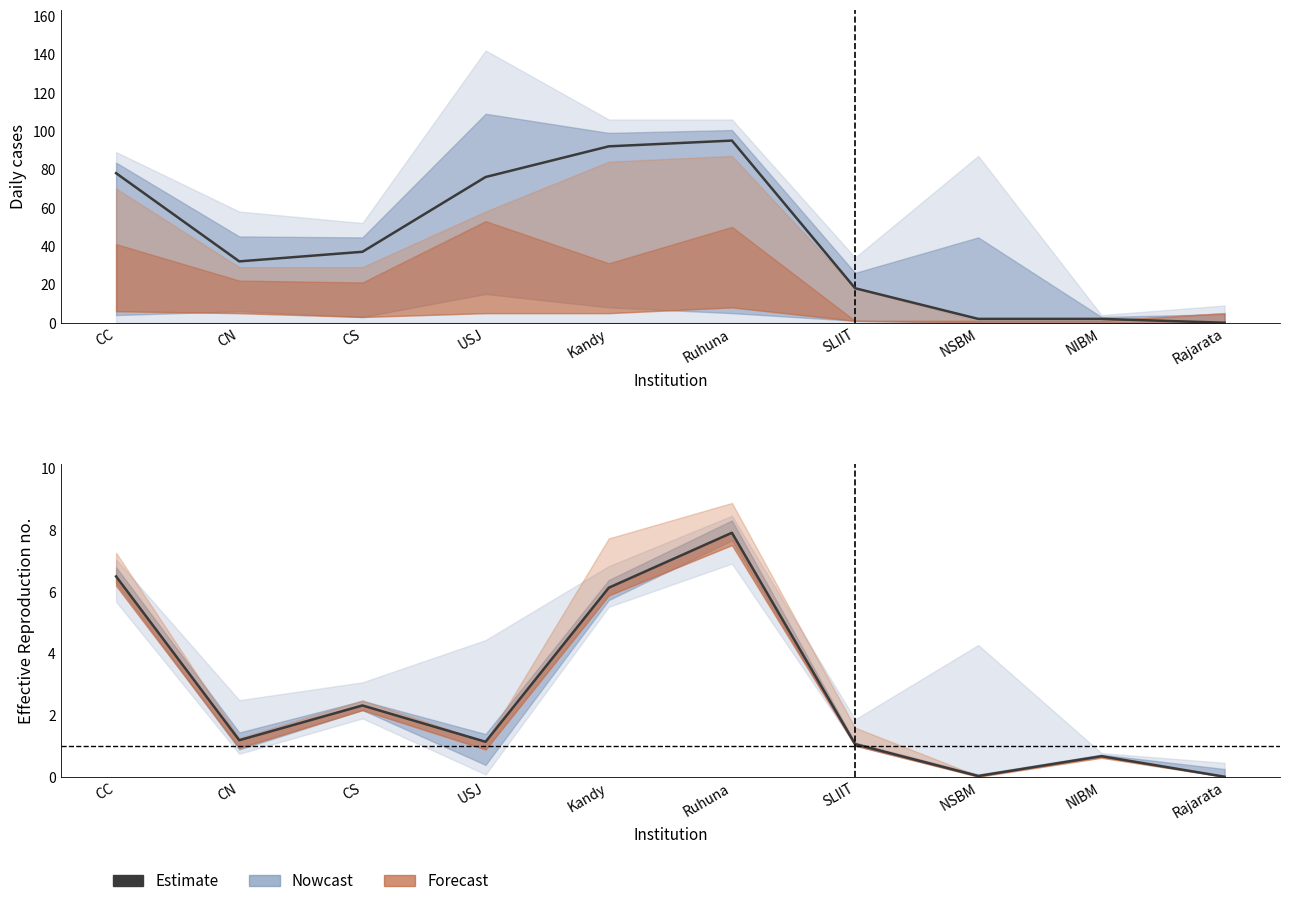

Reading left to right, list all the values displayed in this chart.

CC=6.5	CN=1.2	CS=2.3	USJ=1.1	Kandy=6.1	Ruhuna=7.9	SLIIT=1.1	NSBM=0.0	NIBM=0.7	Rajarata=0.0